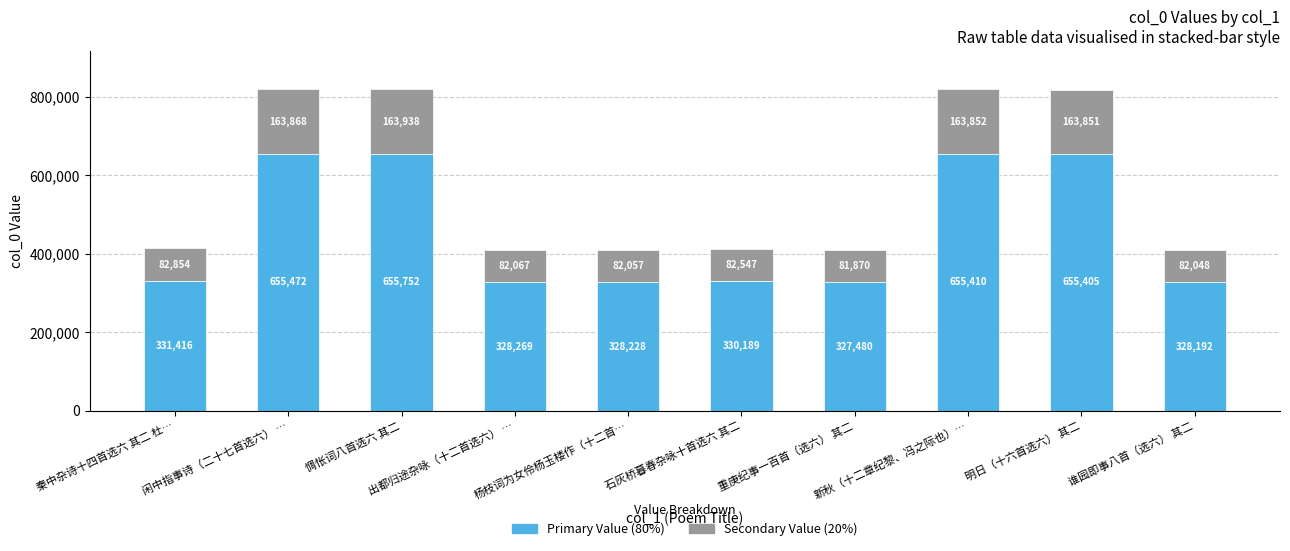

How many data points does each series have?

10